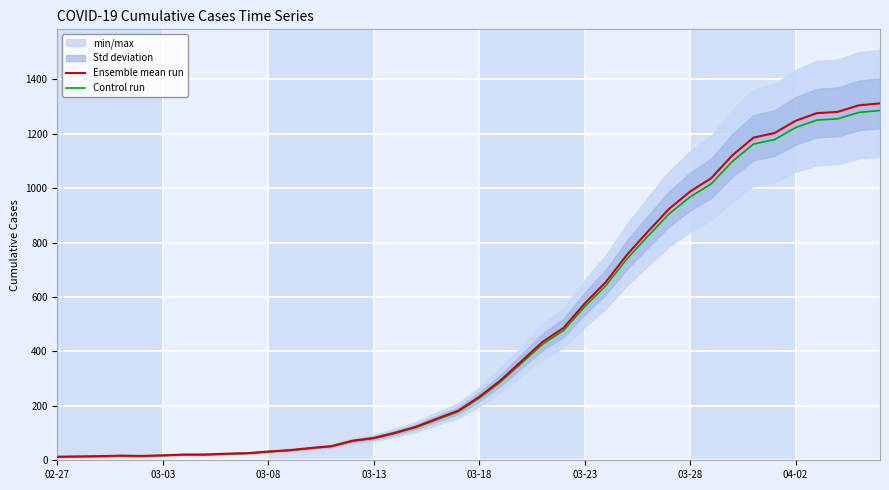

How many data points in Ensemble mean run are less than 233?

20